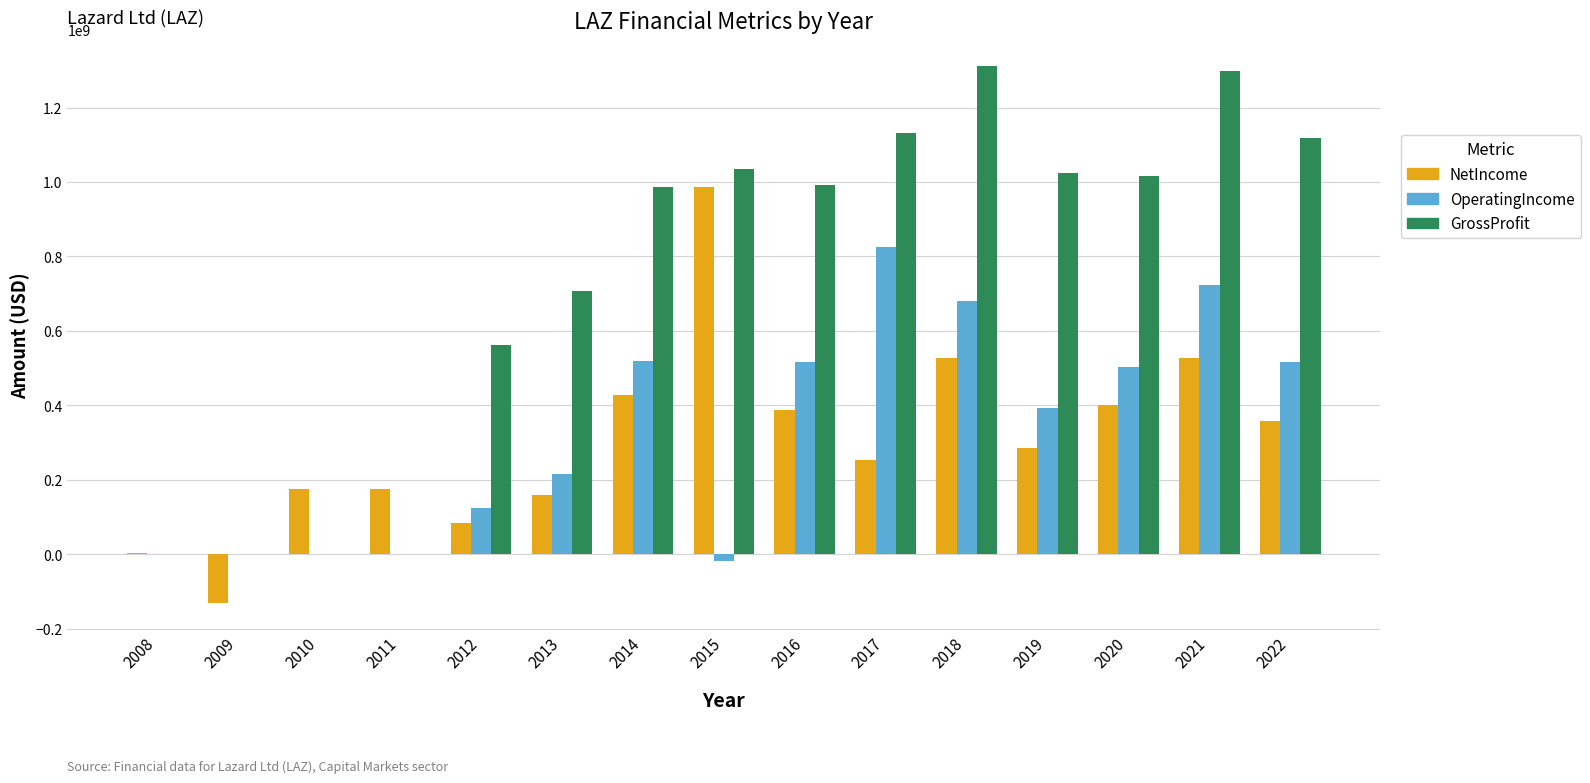

How many data points does each series have?

15